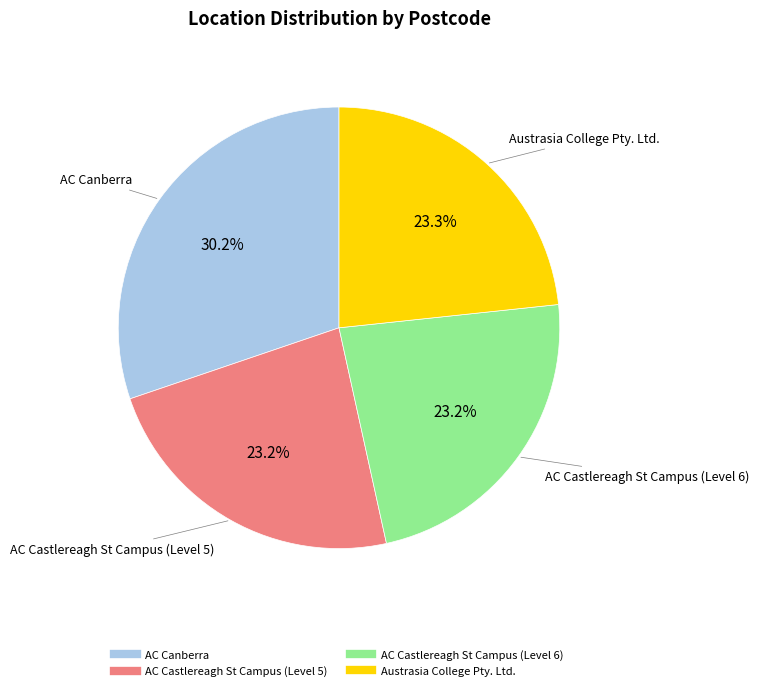

What portion of the pie excludes Austrasia College Pty. Ltd.?

76.7%